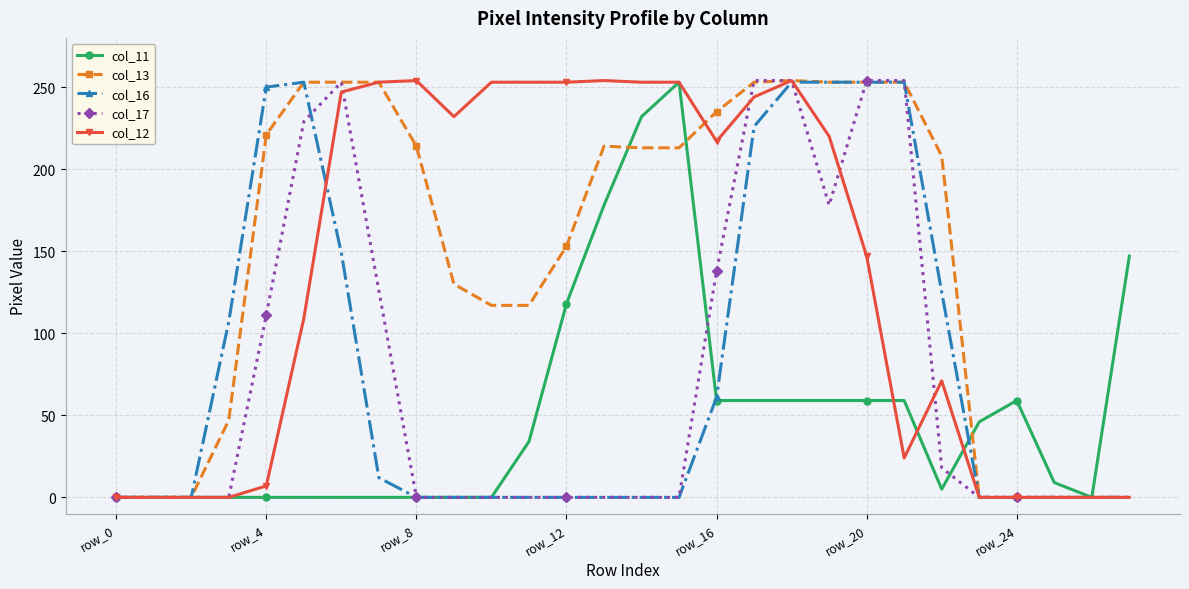

At how many categories does at least one series exceed 95?

21